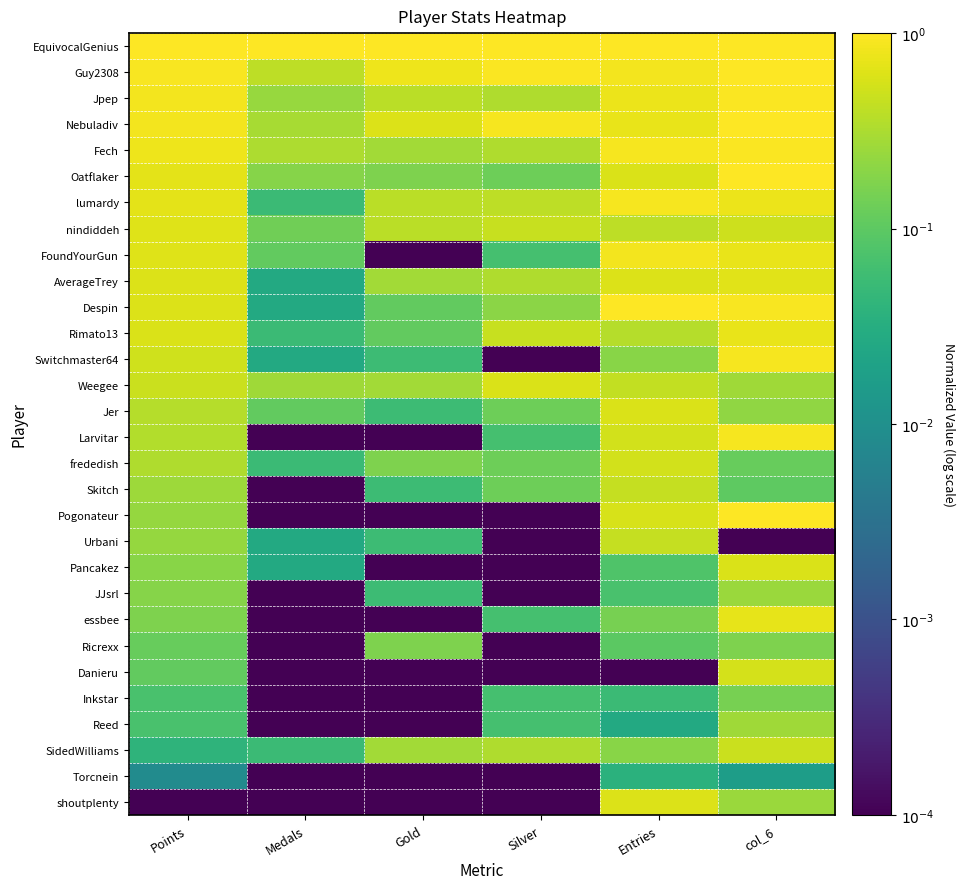

Which has a higher value, Medals or Points?

Medals